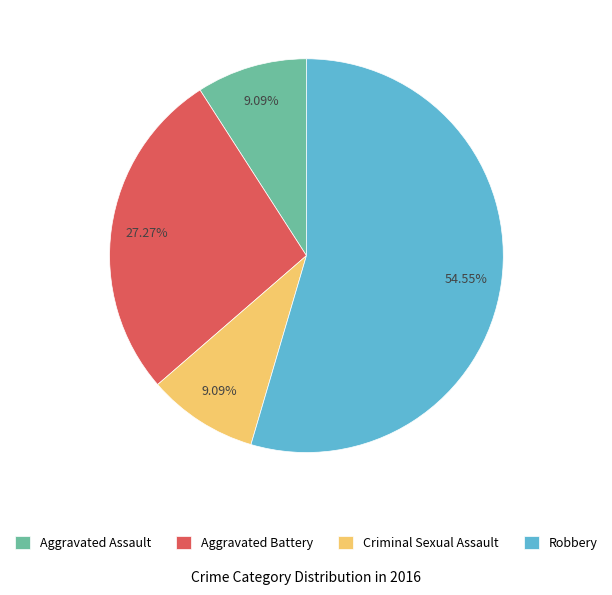

To the nearest percent, what portion does Aggravated Assault represent?

9%